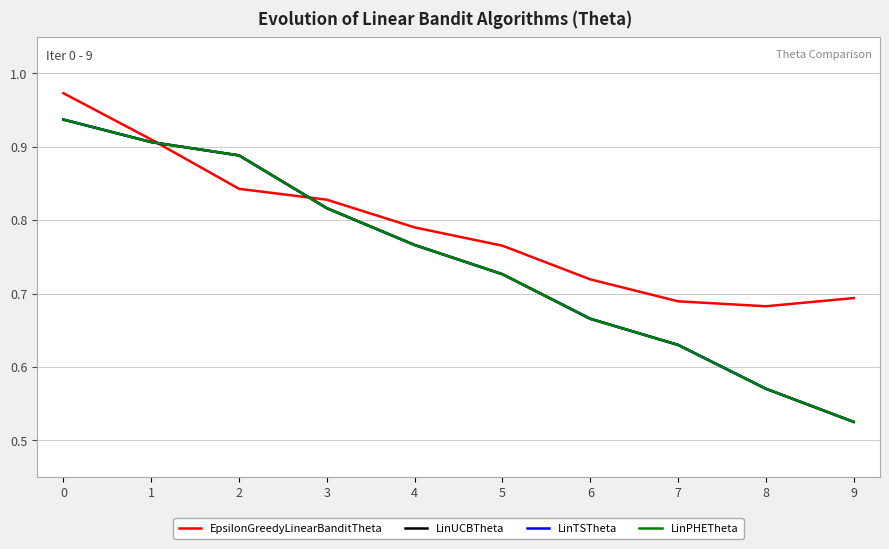

How many lines are shown in the chart?

4